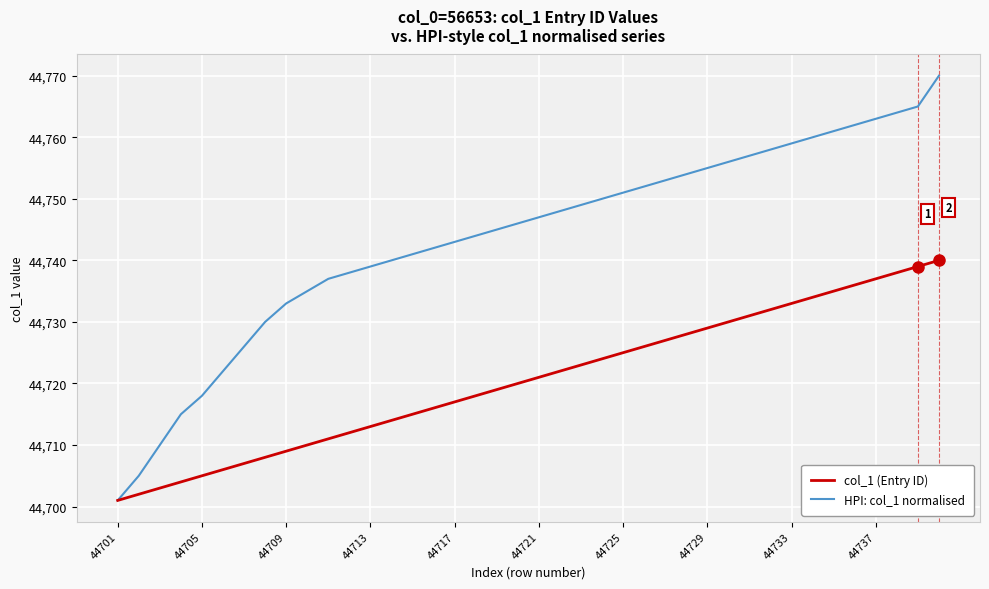

Which series has the widest spread of values?

HPI: col_1 normalised